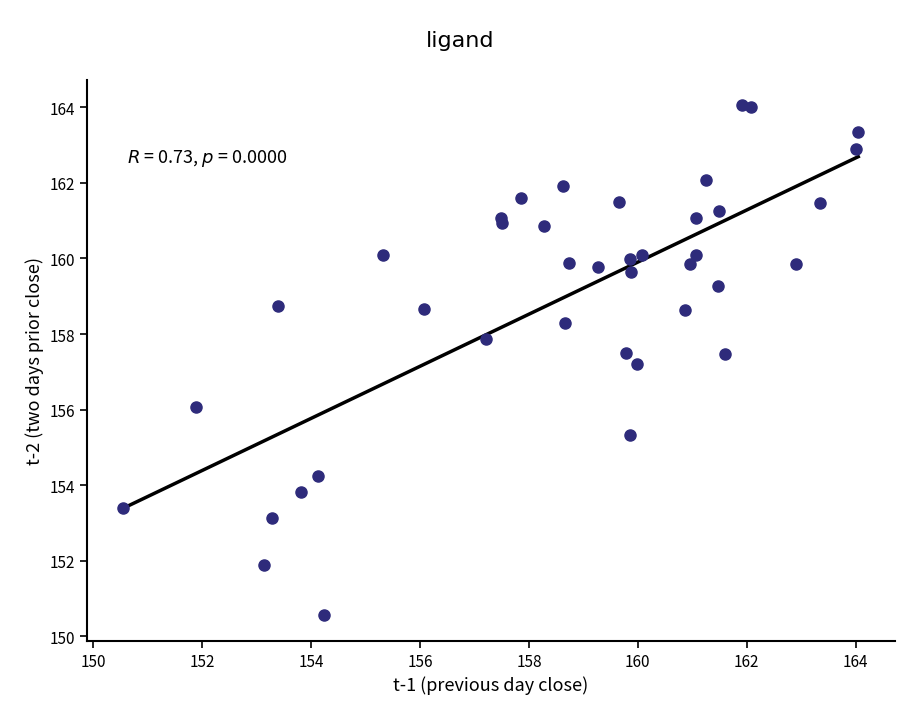

What Y value in the scatter plot is closest to 157?

157.2